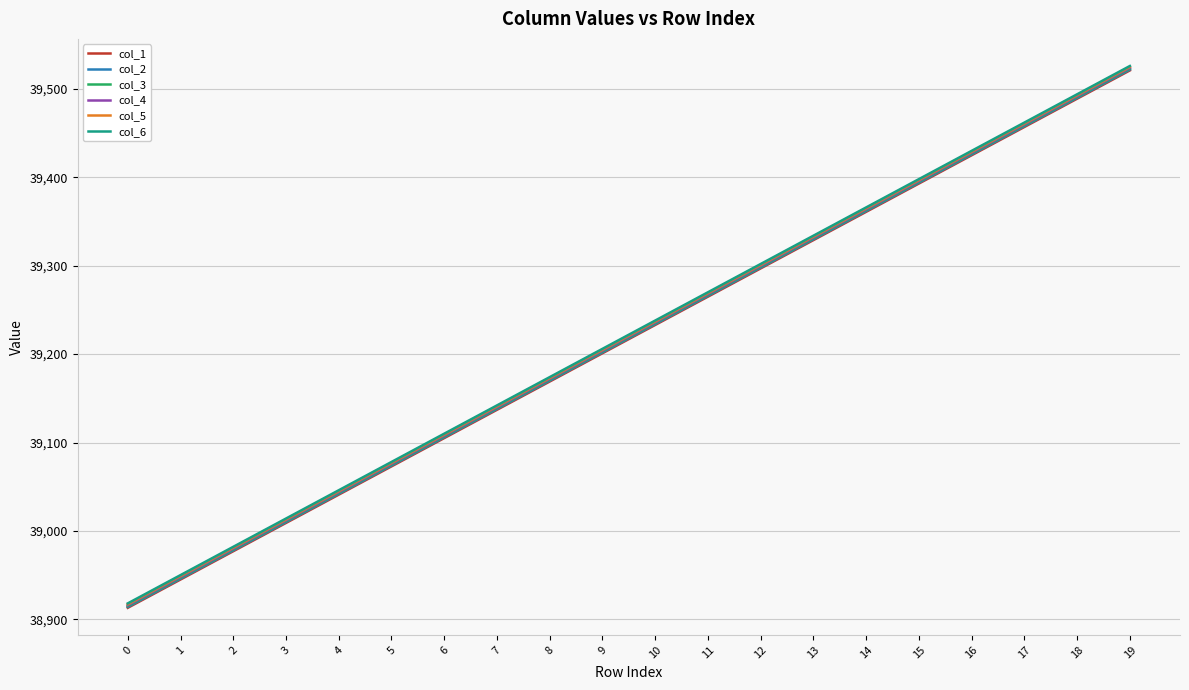

True or false: col_1 and col_5 cross at least once.

False